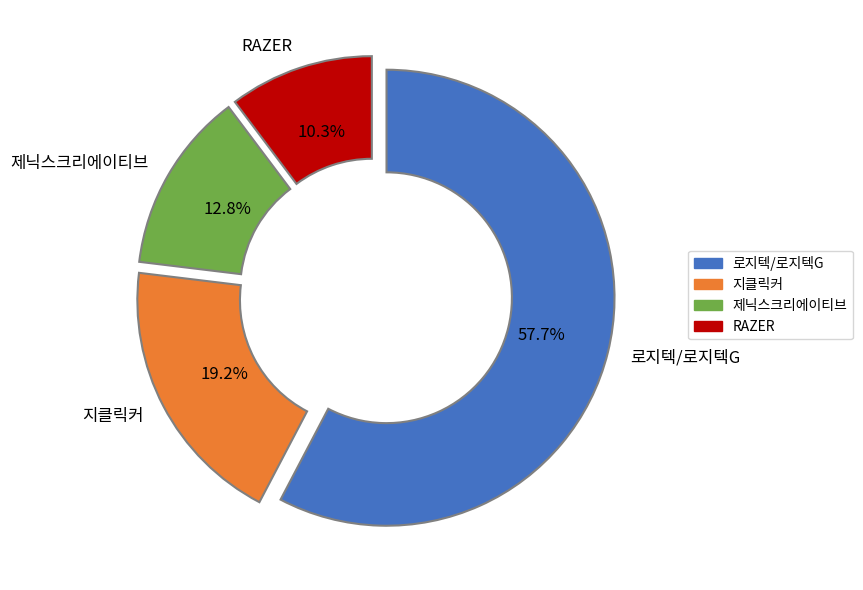

Is there a majority slice in this chart?

Yes